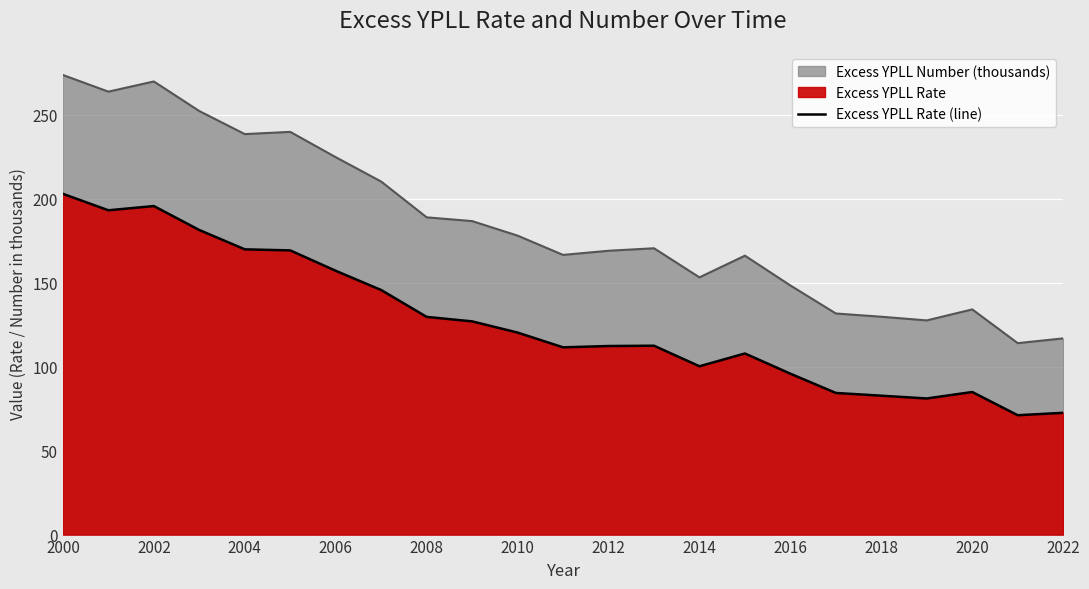

Is it true that the value at 19 is 139.3?

False